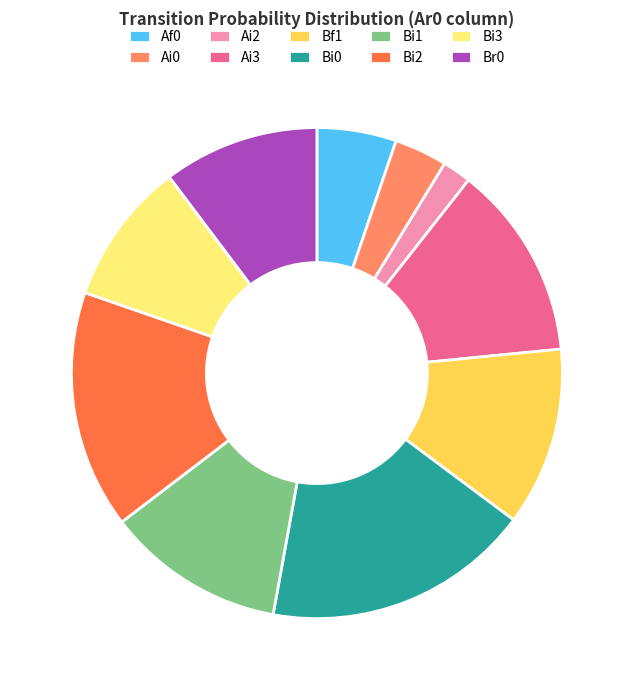

Is the sum of Ai0 and Br0 greater than half?

No